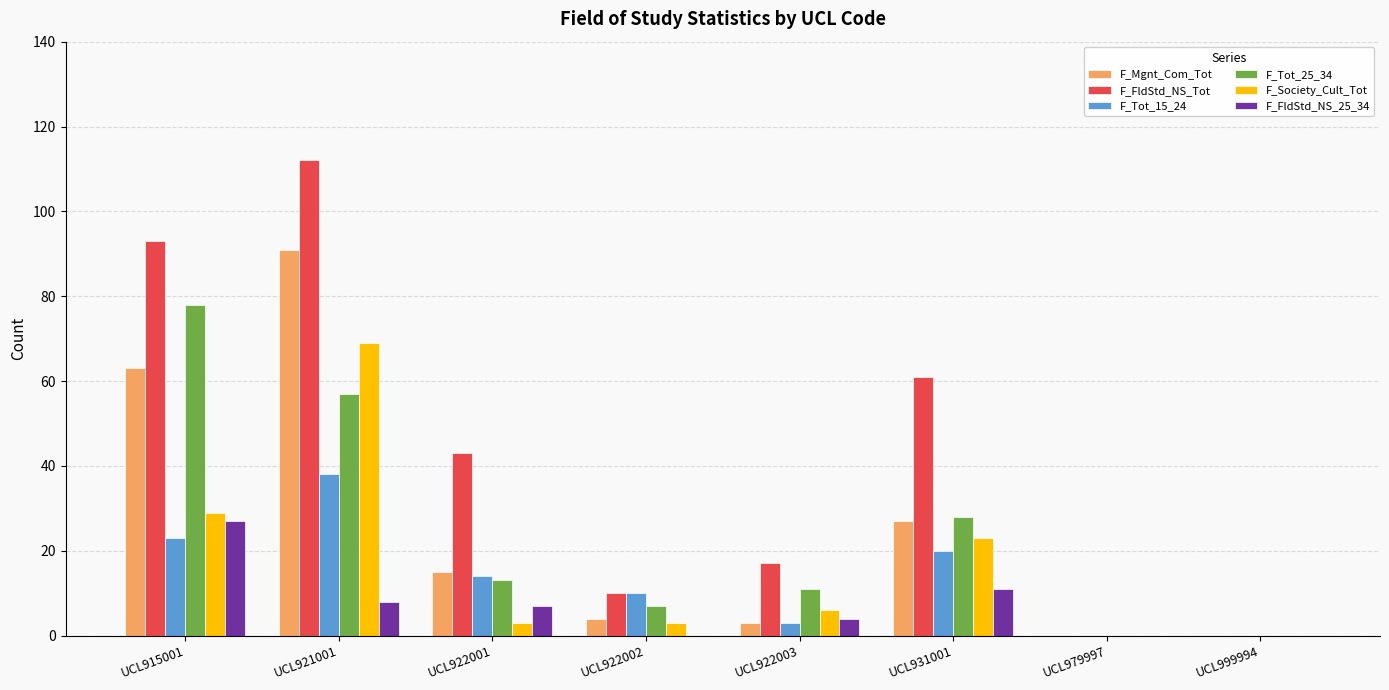

Which category has the highest value across all series?

UCL921001